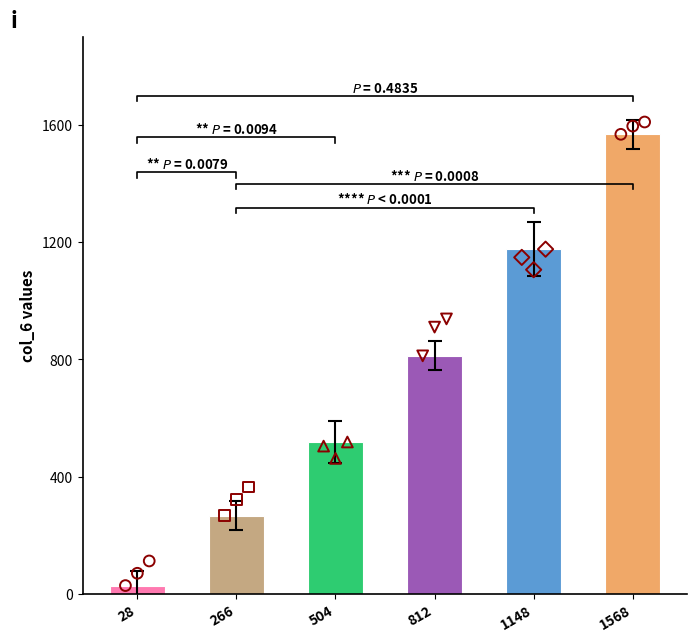

Which has a higher value, 1568 or 504?

1568